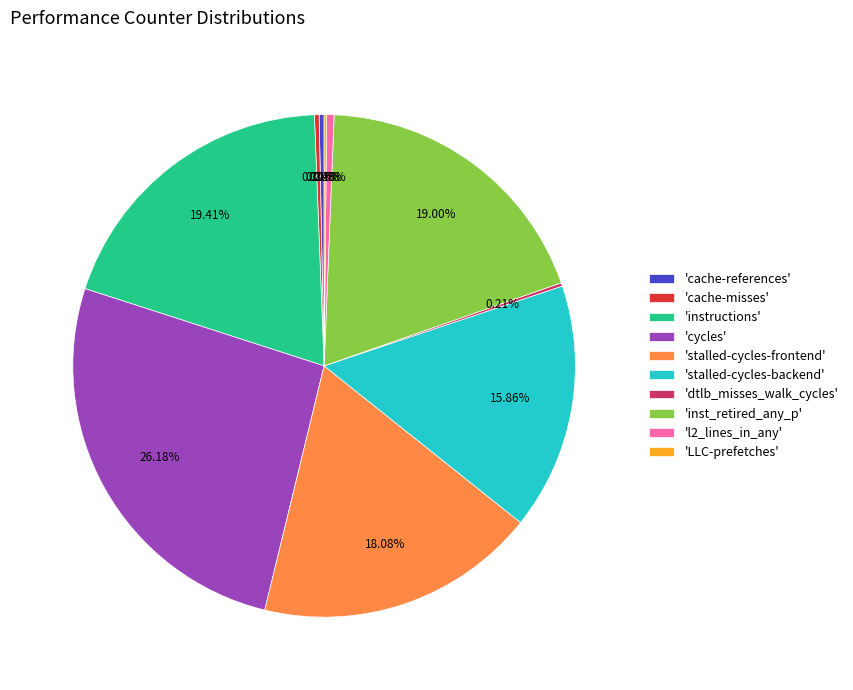

Does 'inst_retired_any_p' account for over 50% of the chart?

No